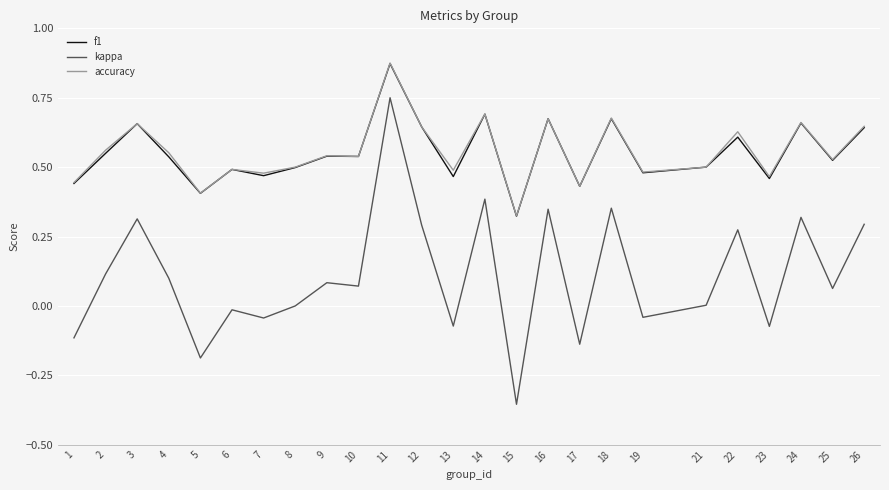

True or false: kappa has a value of -0.0 at 19.

True